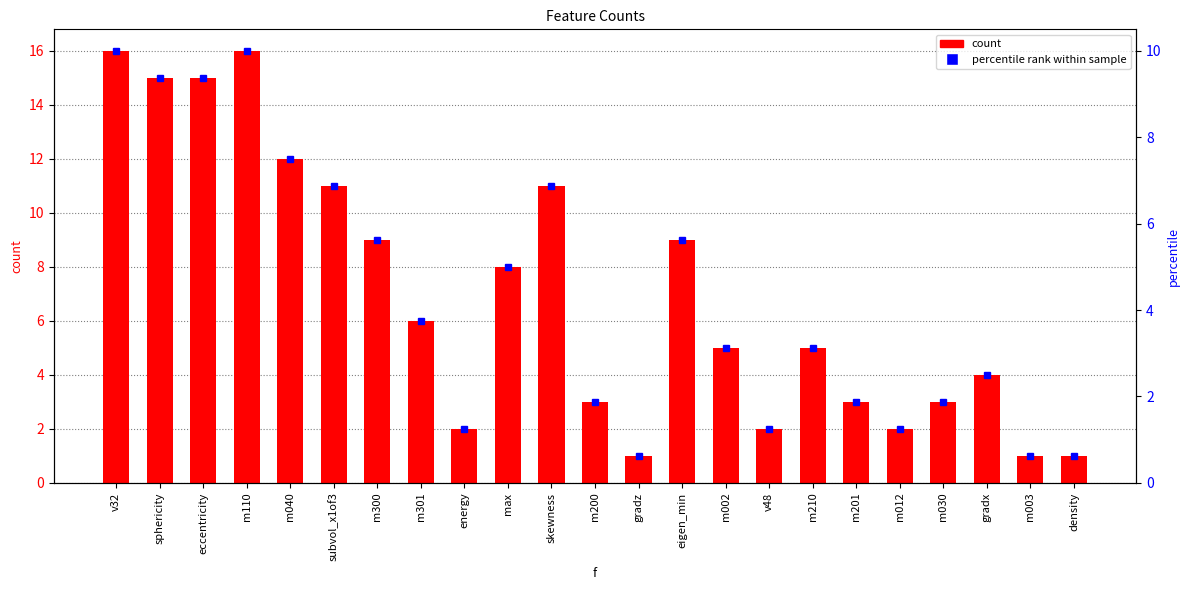

At which category does the chart reach its peak across all series?

v32